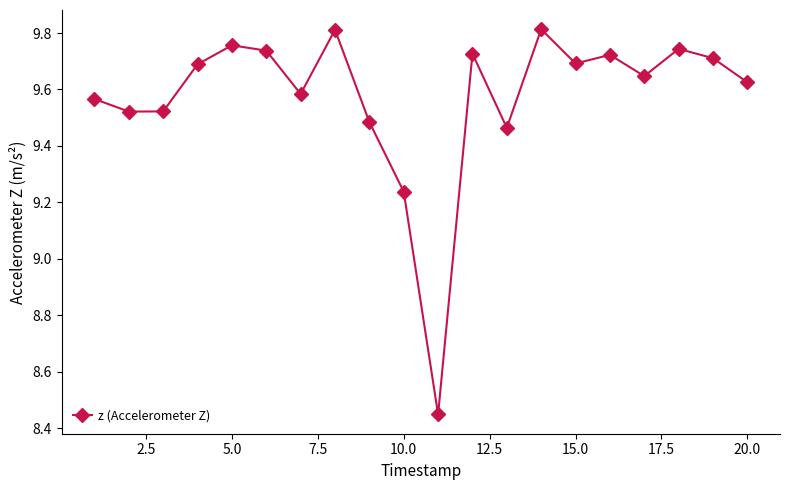

How many values are between 9 and 10?

19